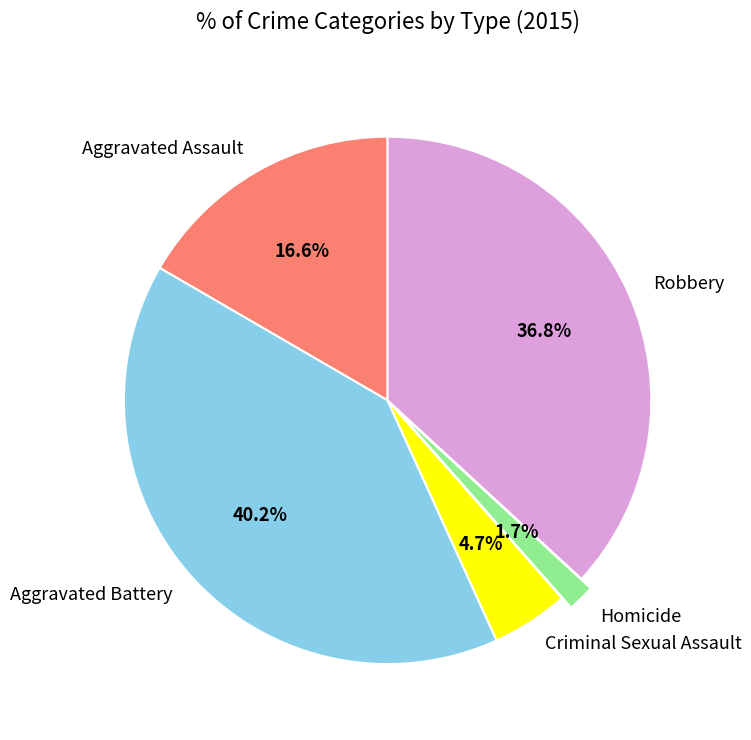

How much of the chart is everything except Homicide?

98.3%